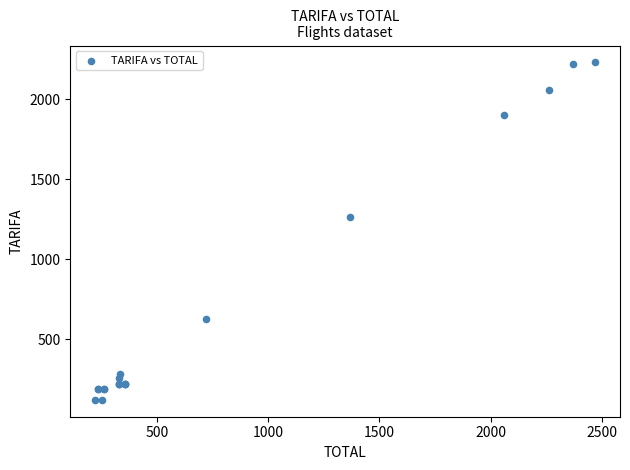

What Y value in the scatter plot is closest to 1175?

1266.7